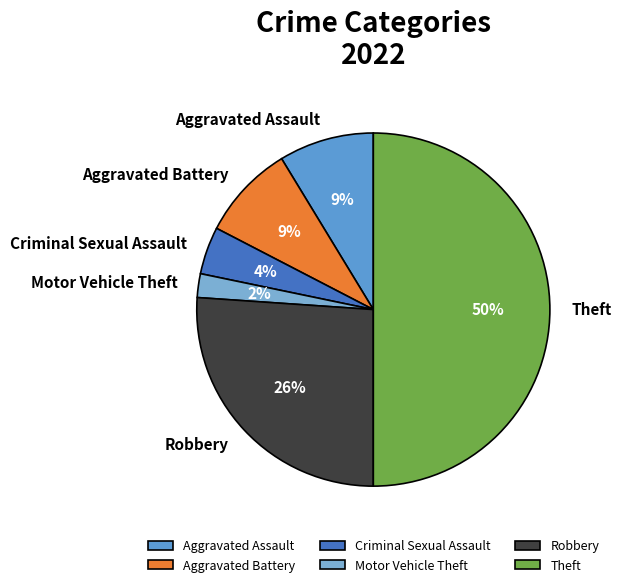

Is the sum of Theft and Criminal Sexual Assault greater than half?

Yes